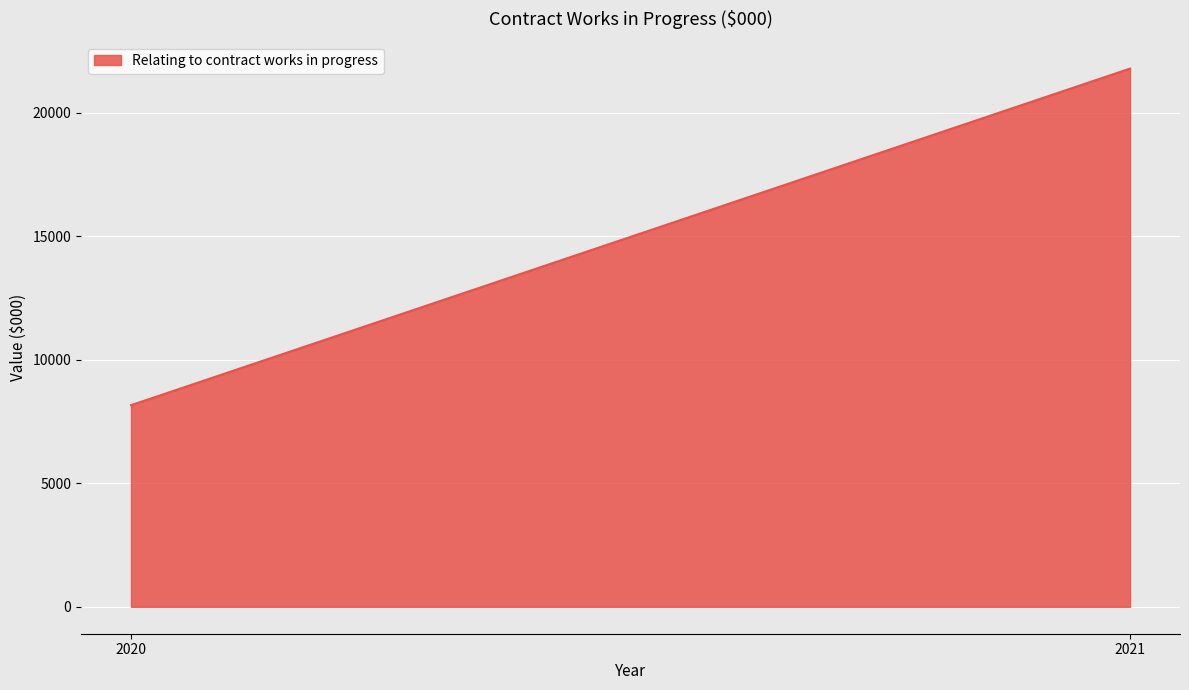

The chart shows a value of 21797 at 2021. True or false?

True